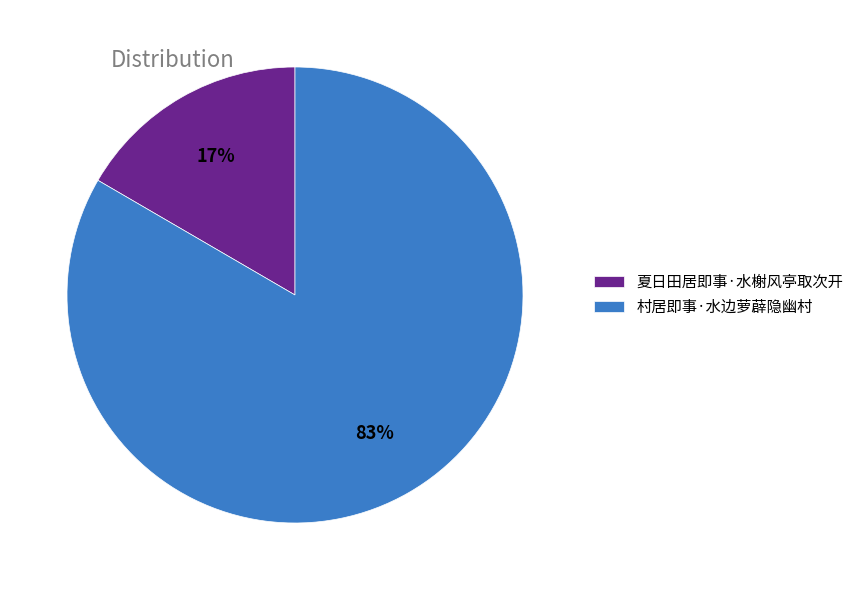

Does 夏日田居即事·水榭风亭取次开 represent more than half of the total?

No